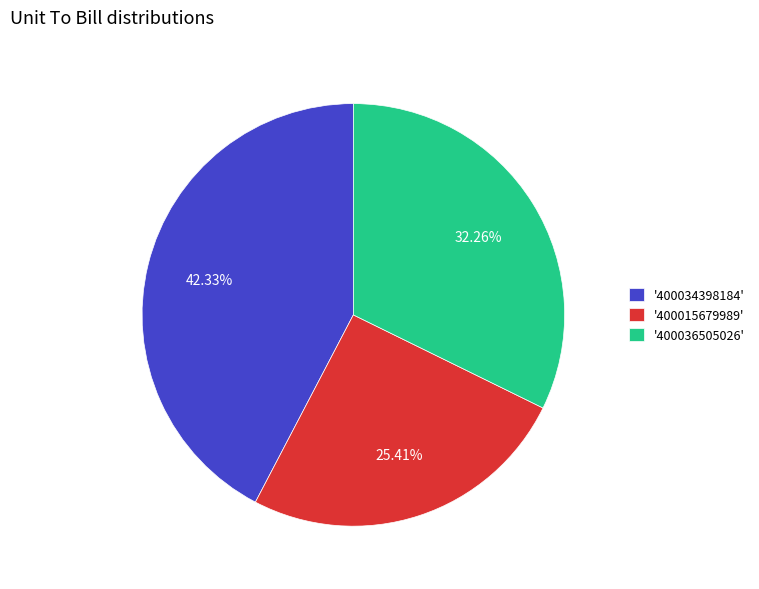

Is the sum of '400015679989' and '400036505026' greater than half?

Yes